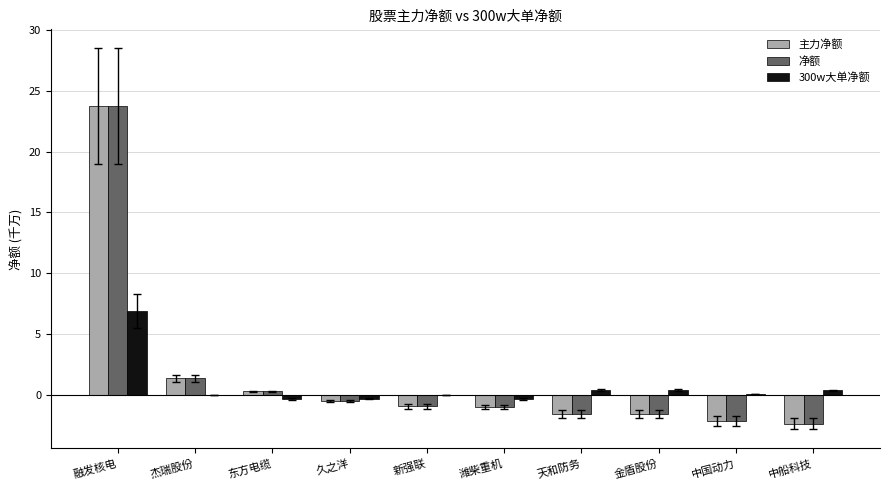

How many groups of bars are there?

10